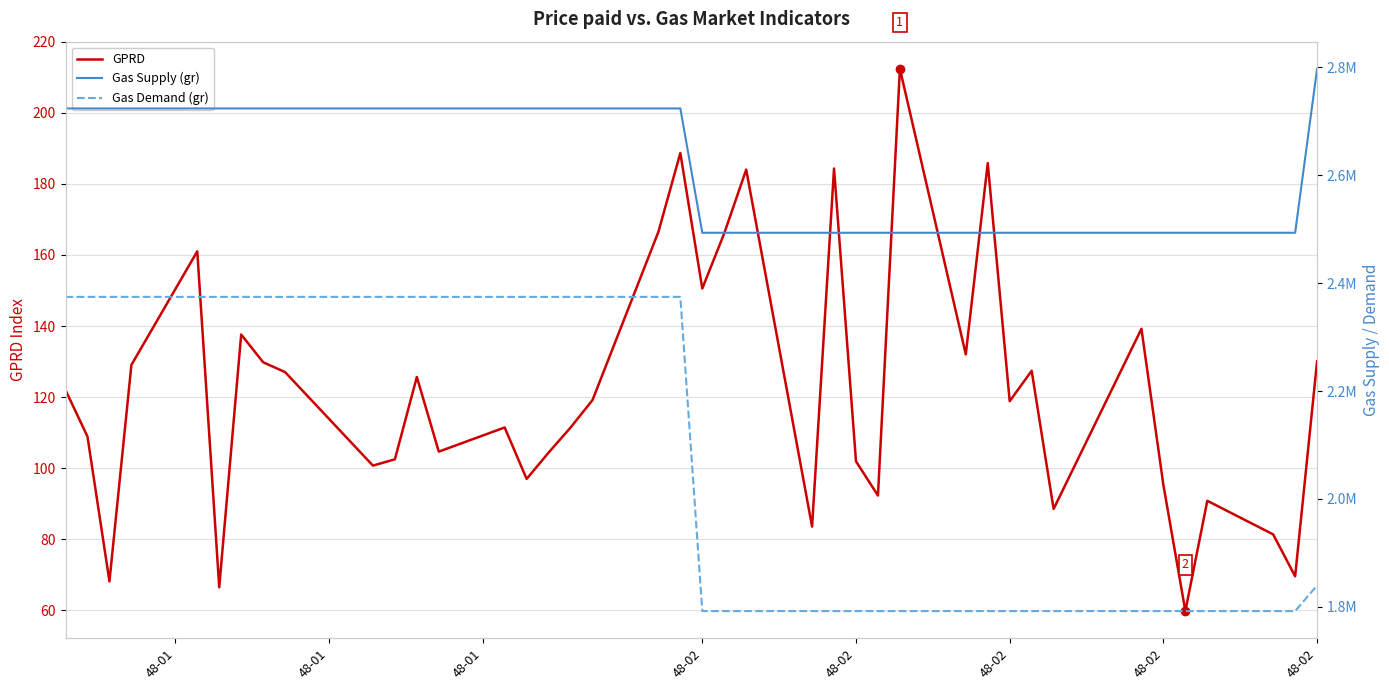

List the series in order of their overall mean, lowest first.

GPRD, gas_demand_gr, gas_supply_gr